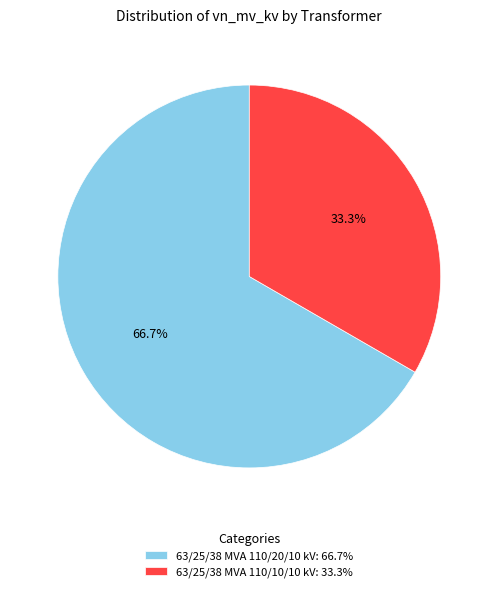

True or false: 63/25/38 MVA 110/20/10 kV accounts for 67% of the total.

True